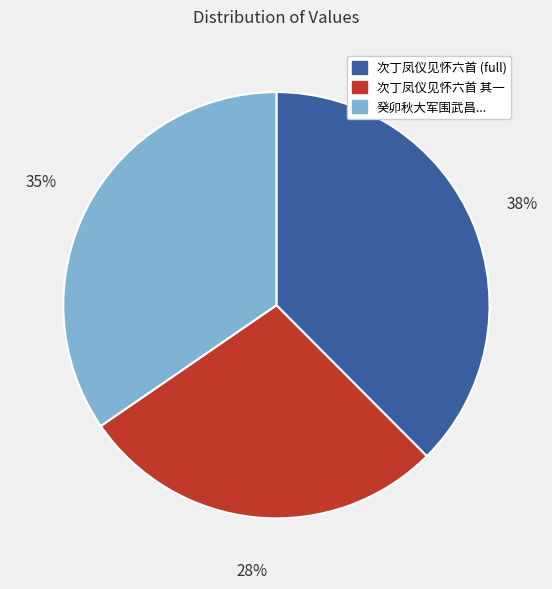

The 次丁凤仪见怀六首 其一 slice represents 16% of the pie. True or false?

False